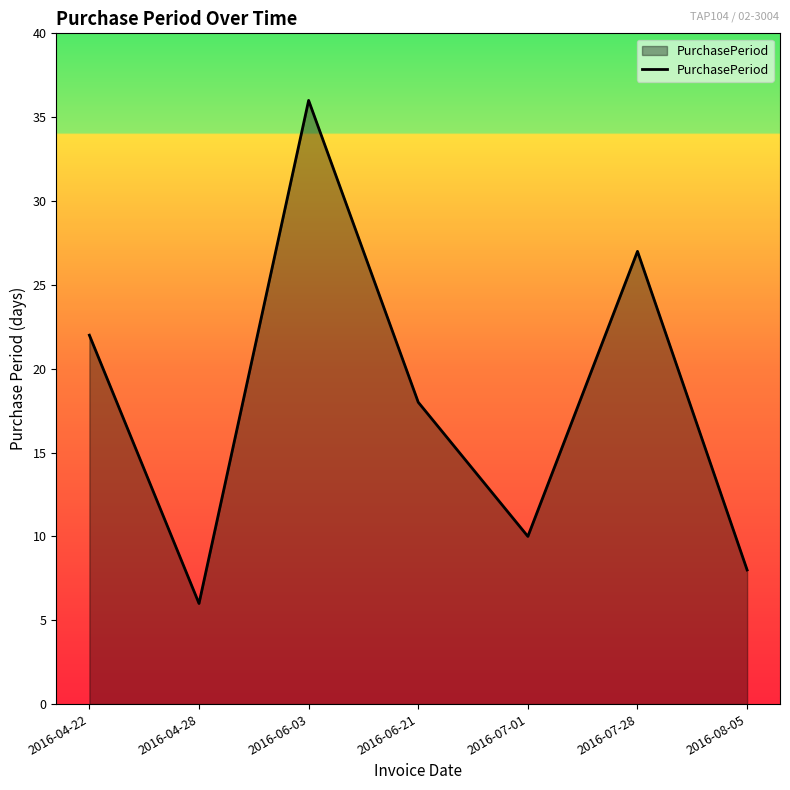

What is the difference between the maximum and minimum values?

30